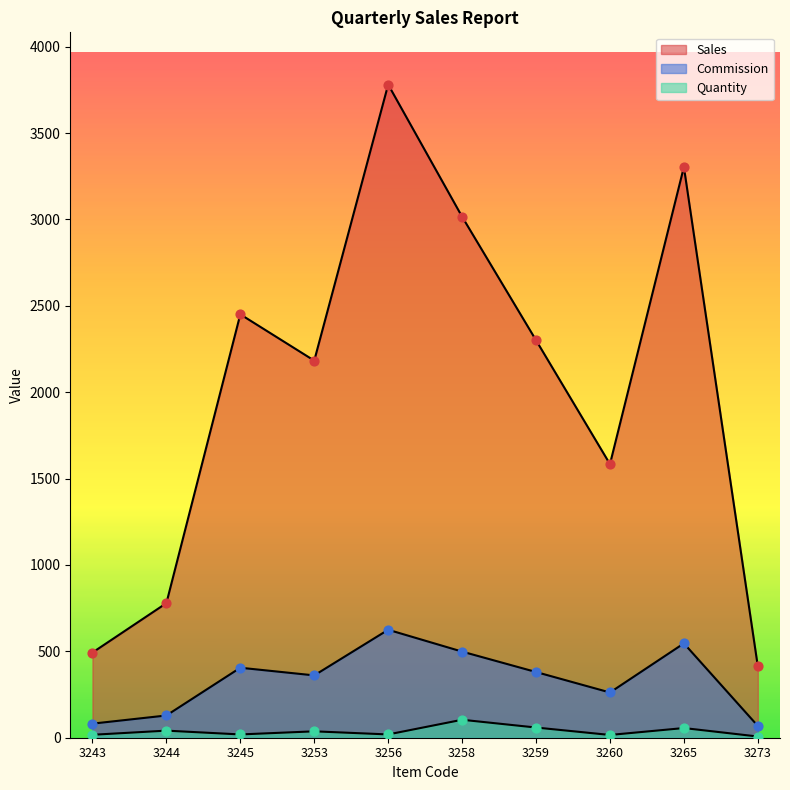

Which series reaches the maximum Y coordinate?

Sales